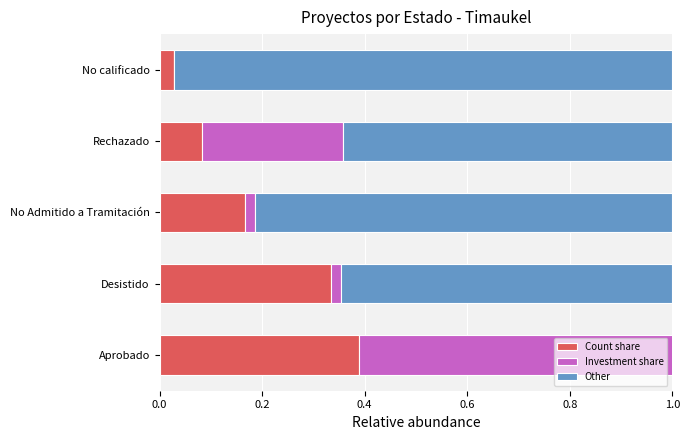

Is the value of Other at No calificado greater than the value of Investment share at No Admitido a Tramitación?

Yes